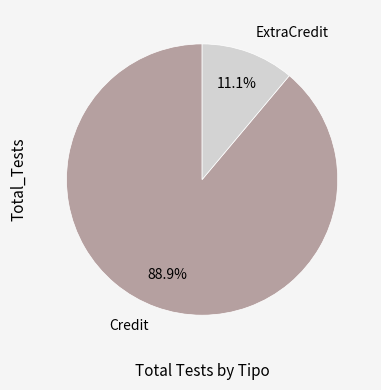

What percentage is NOT represented by Credit?

11.1%